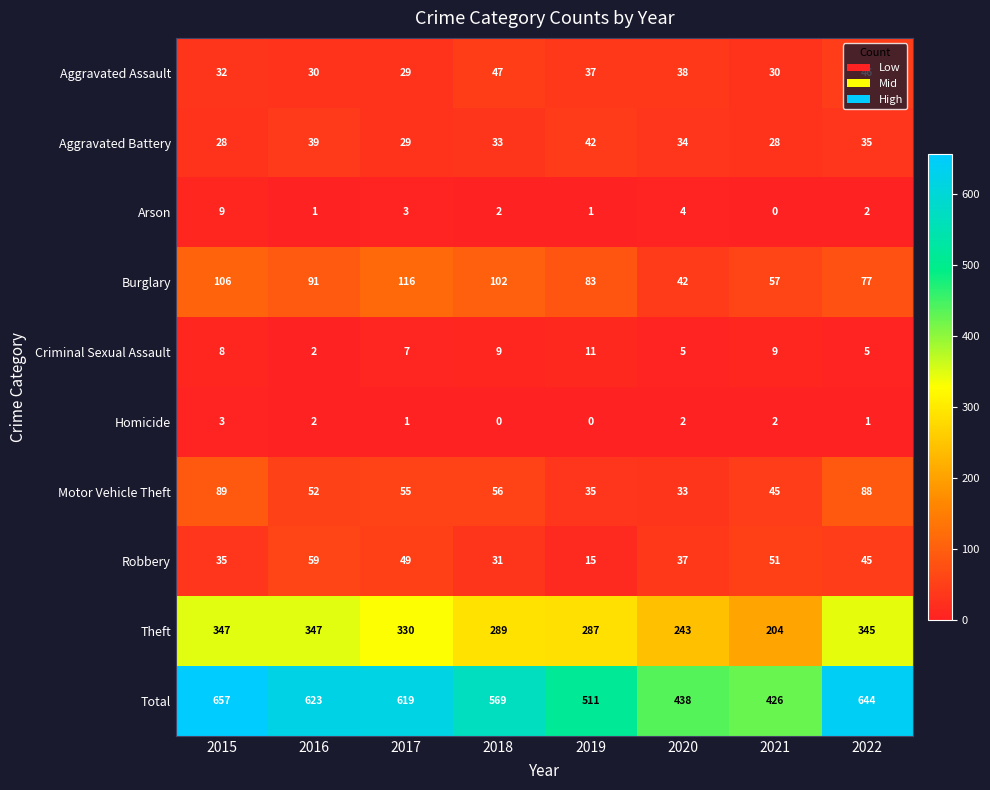

What is the minimum value for Total?

426